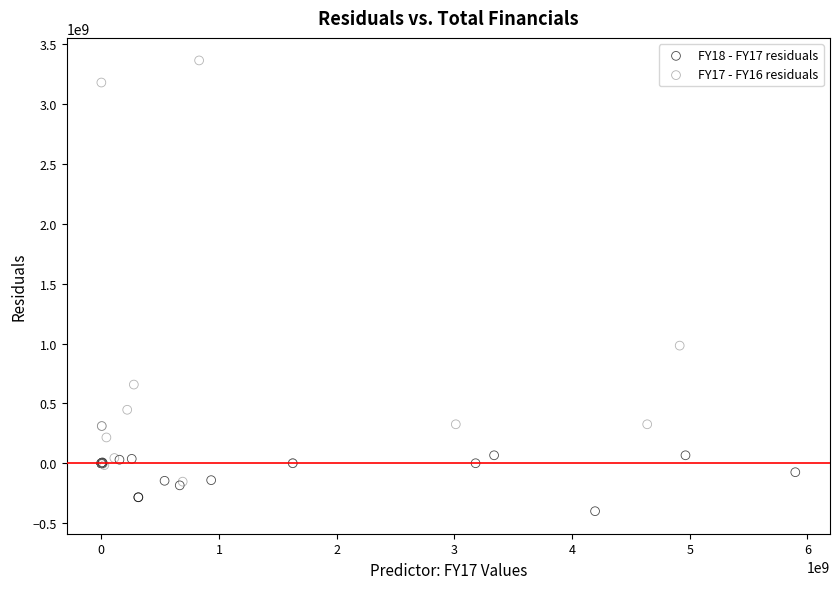

Which series reaches the maximum Y coordinate?

FY17 - FY16 residuals